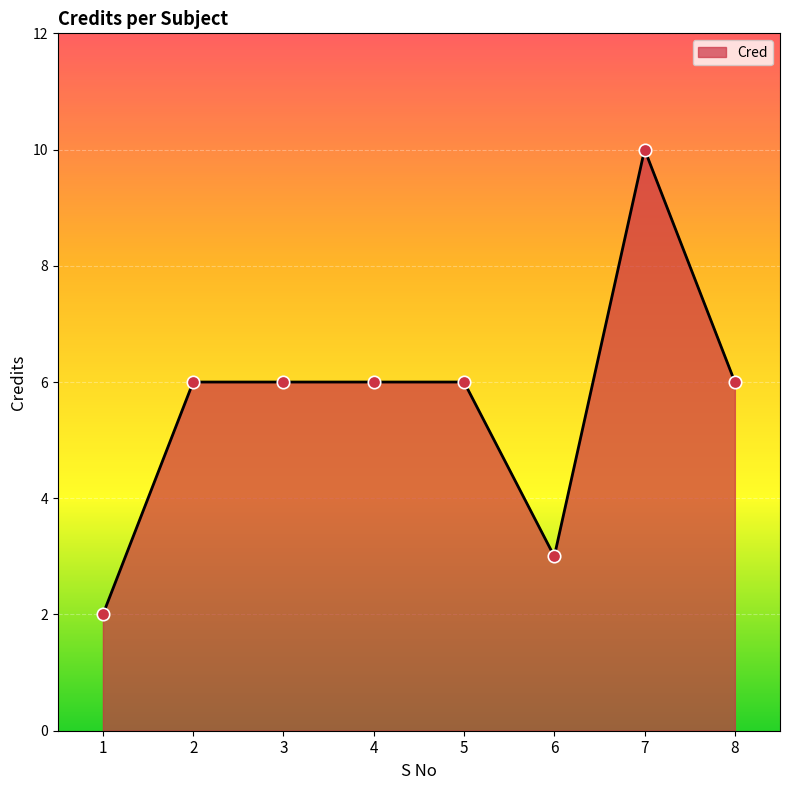

What is the ratio of the value at 8 to the value at 5?

1.0